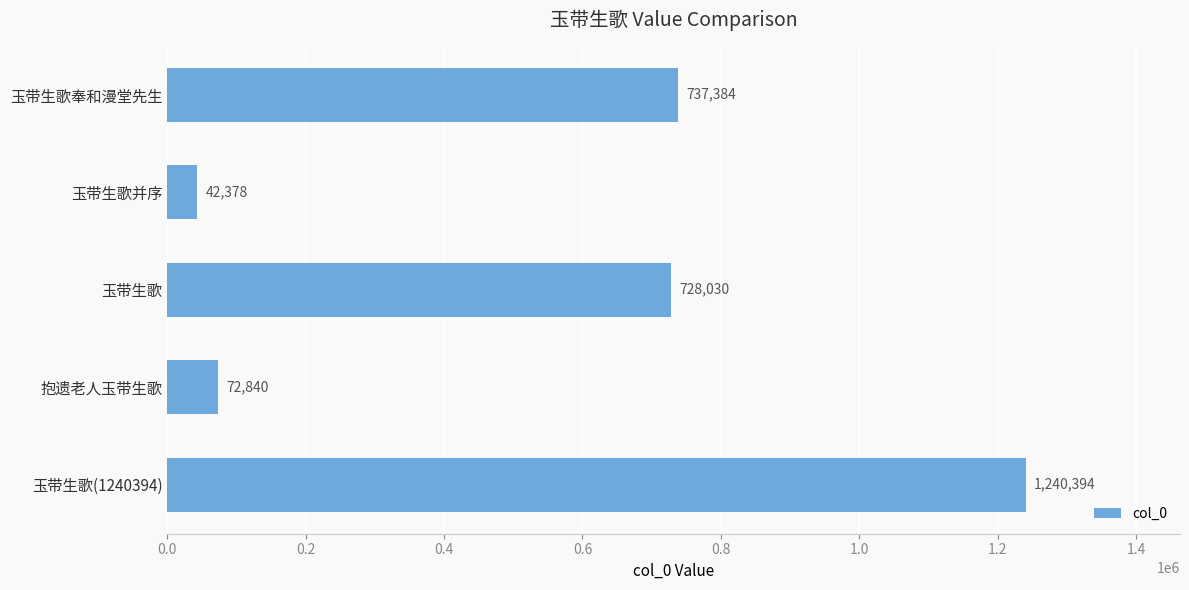

Which category has the highest value across all series?

玉带生歌(1240394)